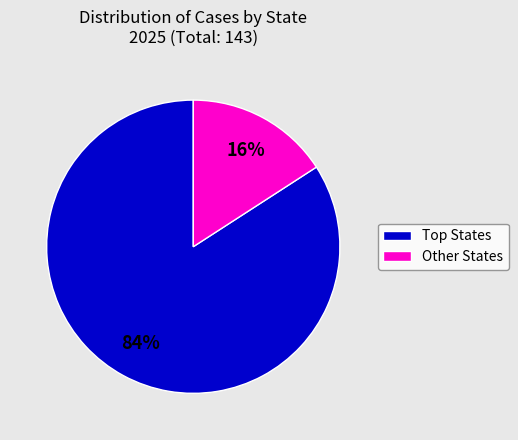

To the nearest percent, what is the average slice percentage?

50%